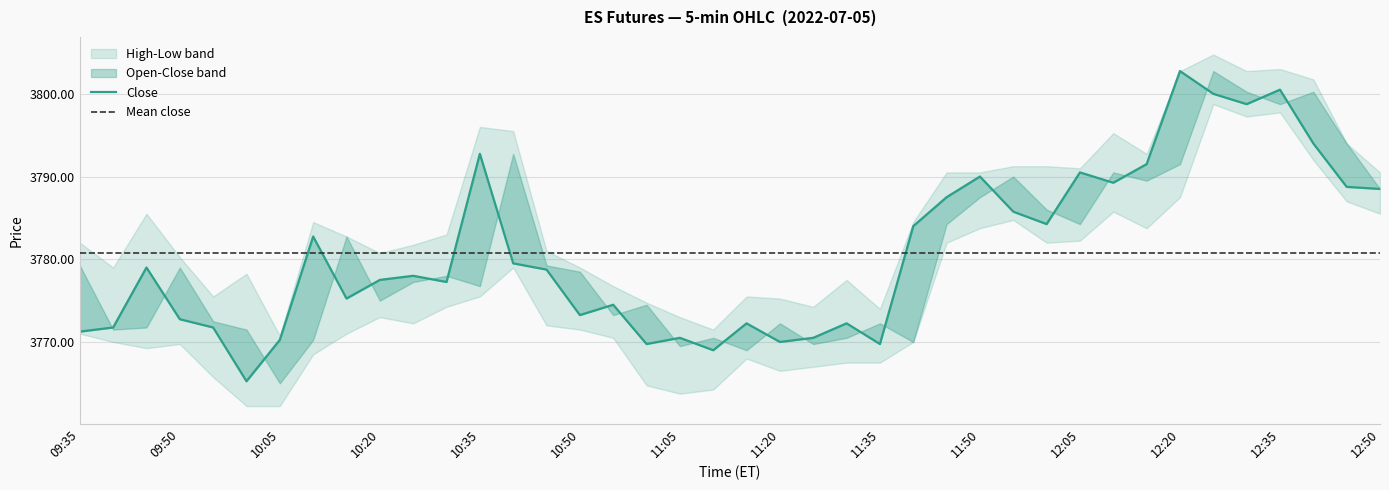

At which category does High reach its first local peak?

09:45